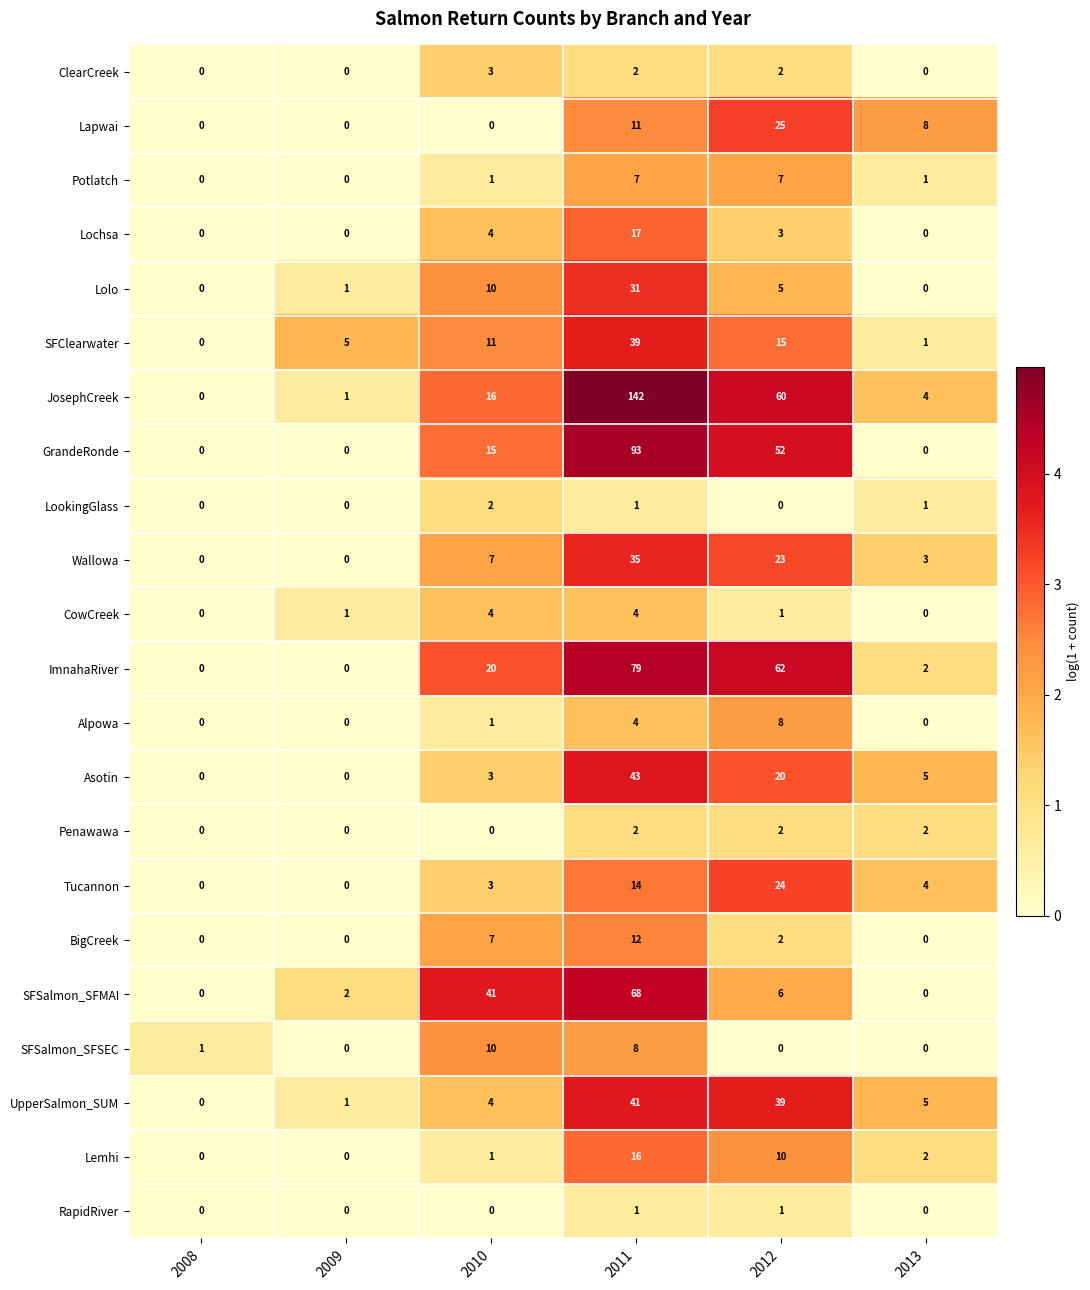

At how many categories does at least one series exceed 2?

5